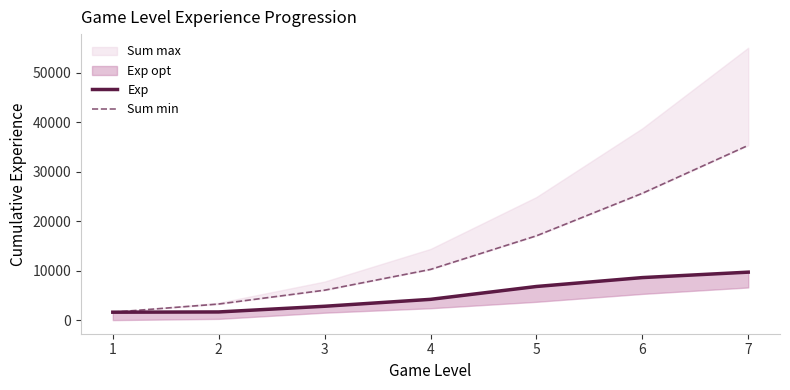

At which category does the chart reach its peak across all series?

7